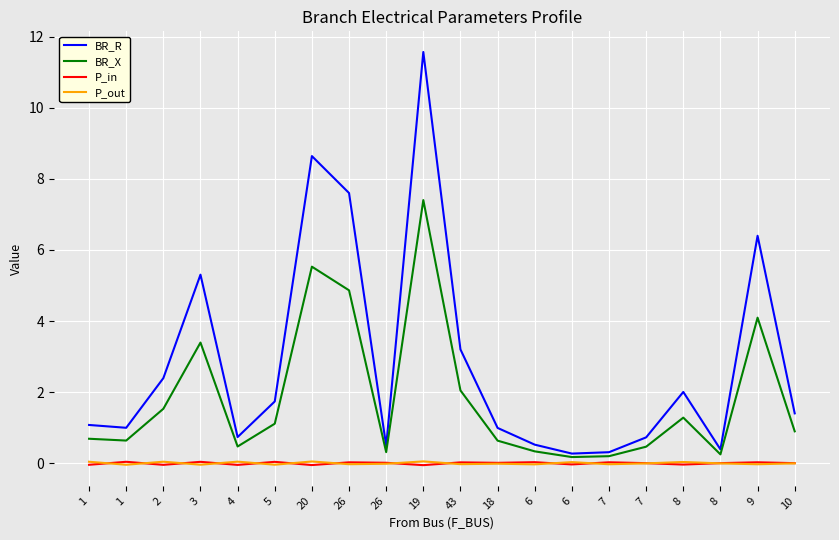

What is the total value across all series at 43?

5.3